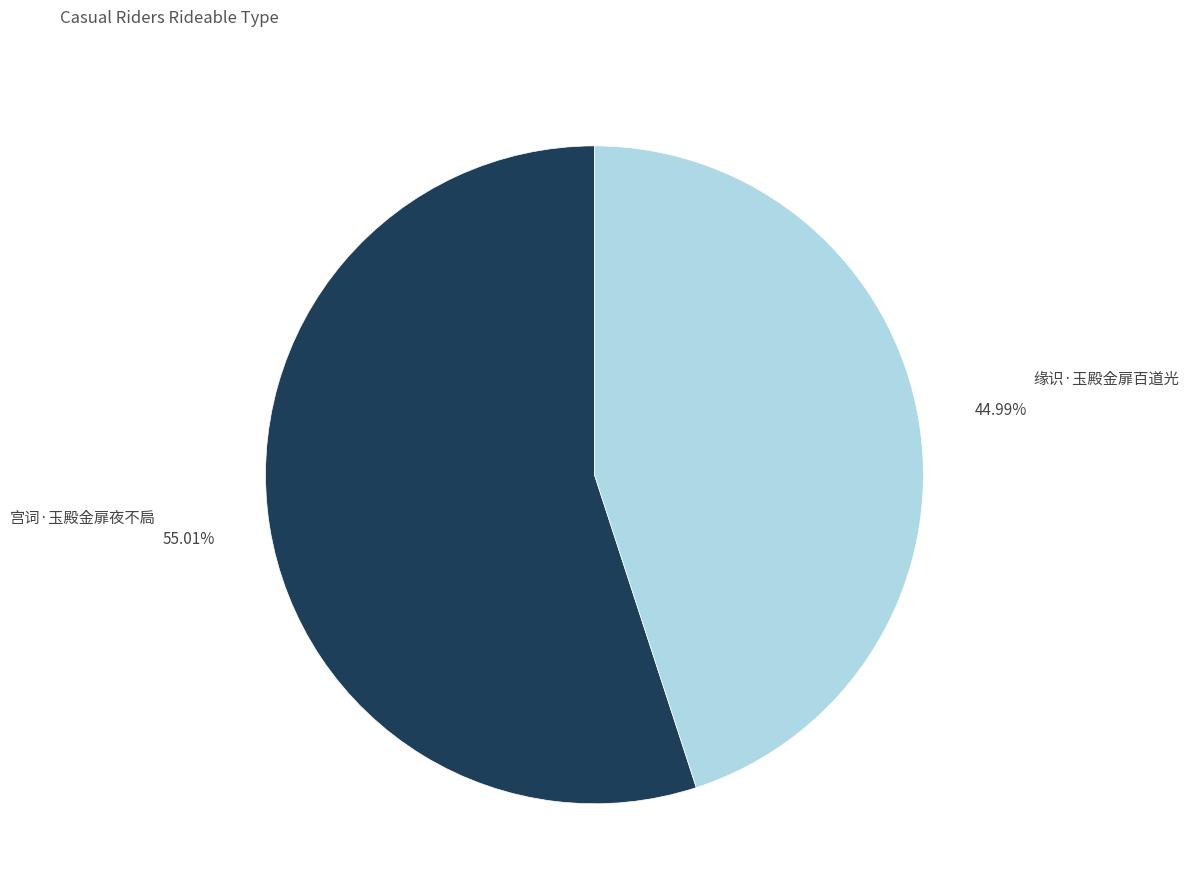

What is the ratio of the value at 宫词·玉殿金扉夜不扃 to the value at 缘识·玉殿金扉百道光?

1.2